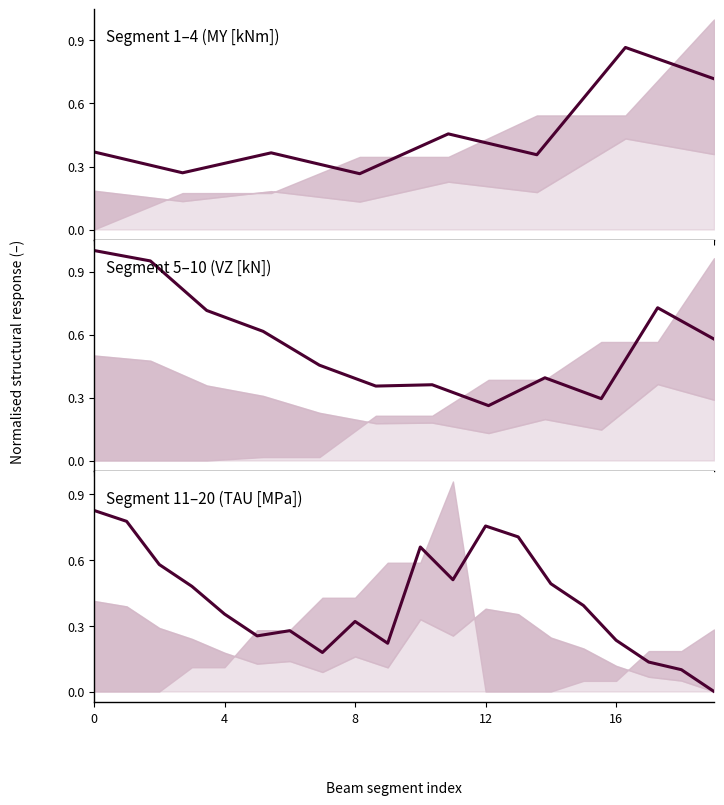

What is the value of the 7th point from the left?

0.3